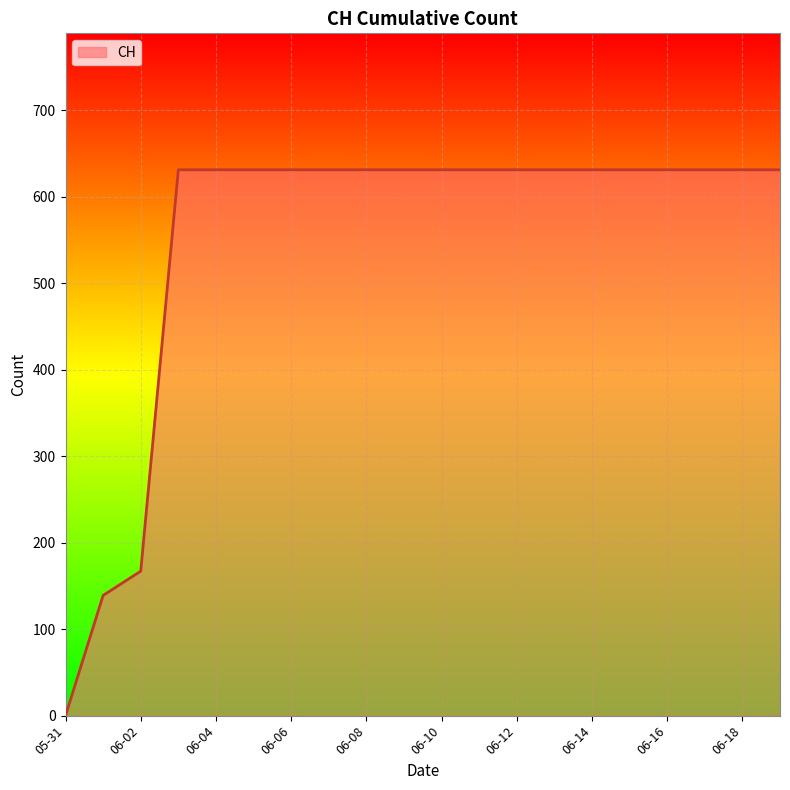

What is the difference between the maximum and minimum values?

631